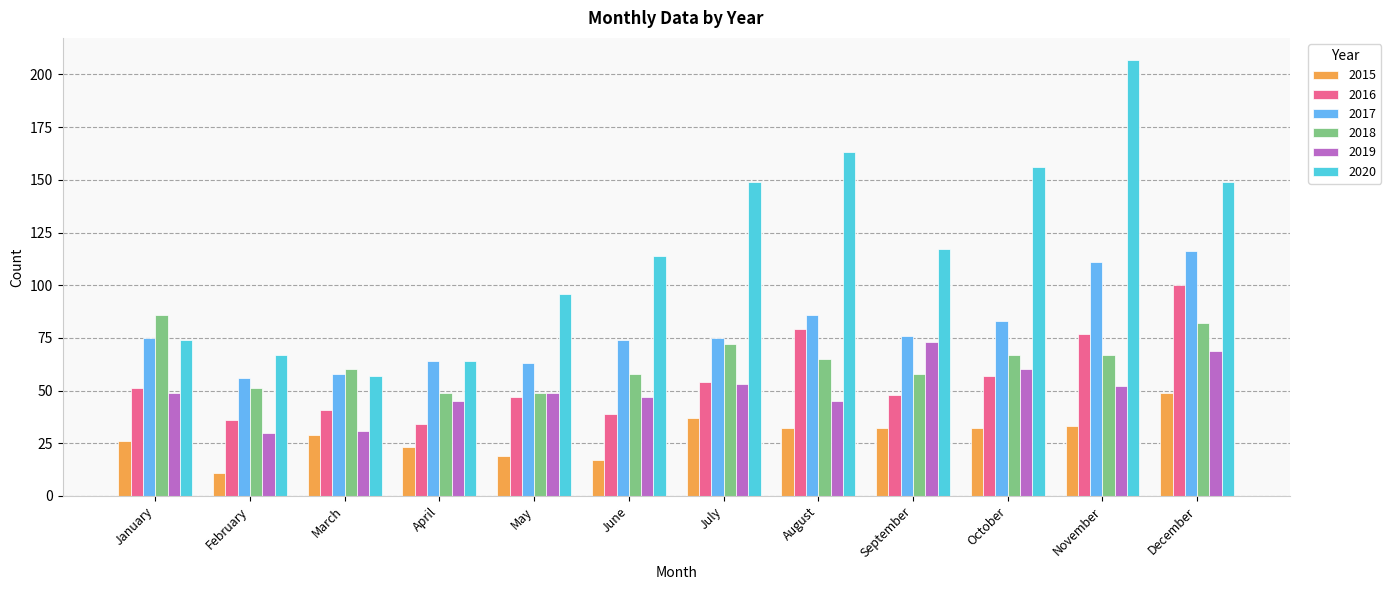

Which series changed the most between March and November?

2020